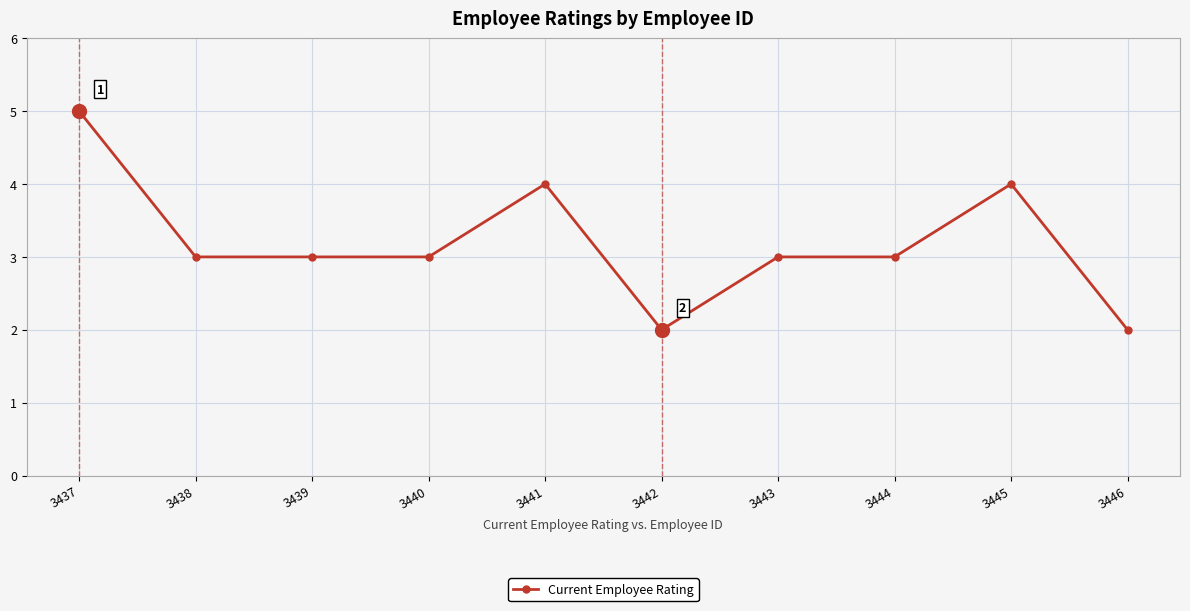

True or false: the data has more than 1 interior local peaks.

True